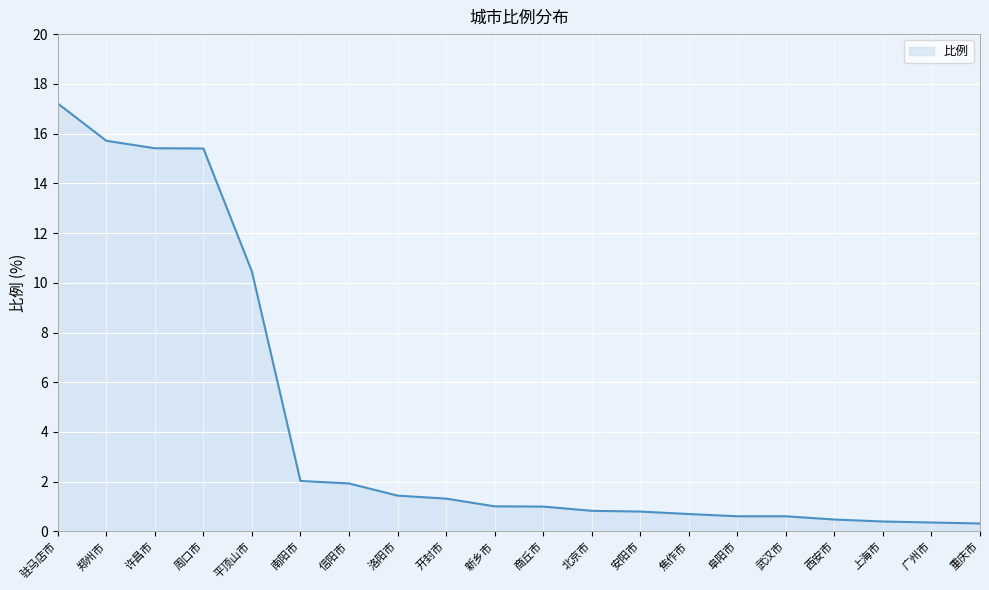

Count the number of data series in this chart.

1